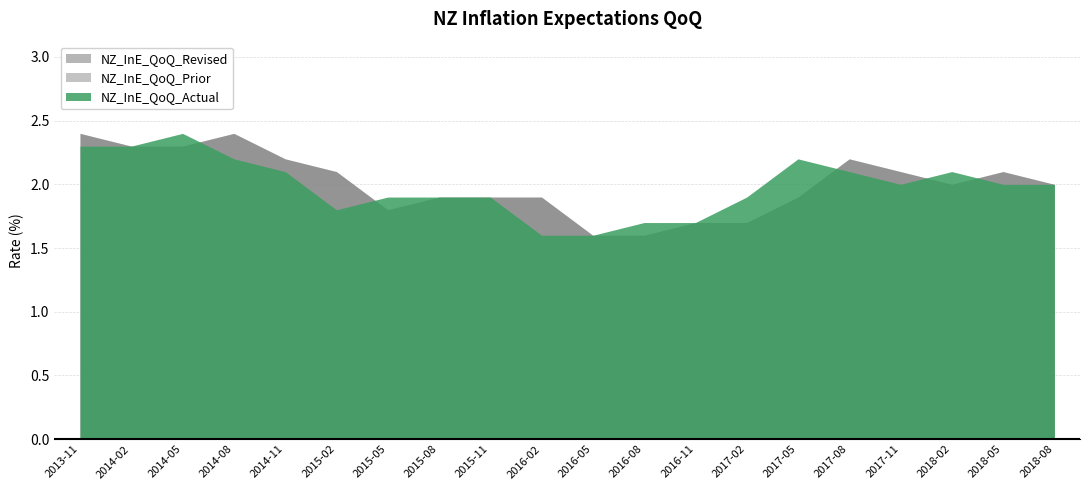

True or false: NZ_InE_QoQ_Prior has a value of 0.7 at 2018-05.

False